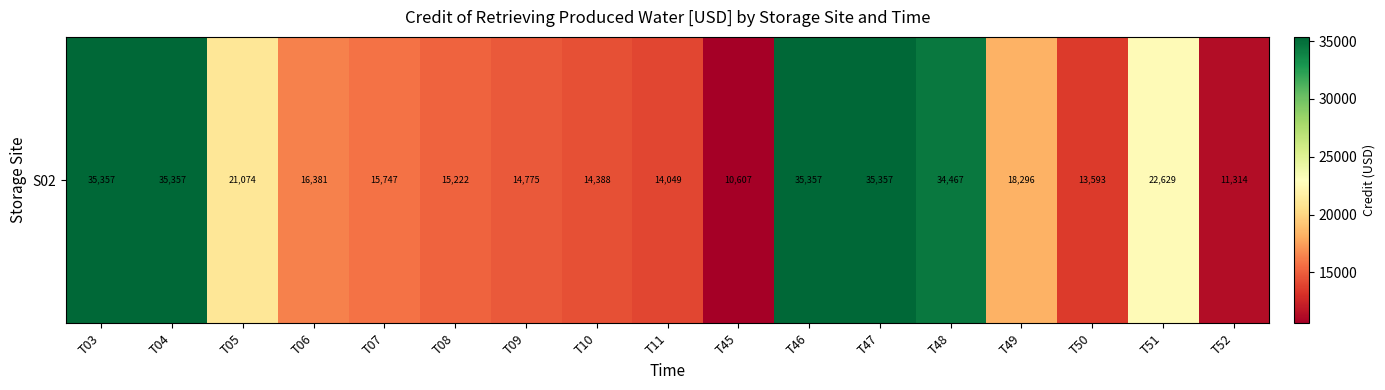

Rank the categories by value from lowest to highest.

T45, T52, T50, T11, T10, T09, T08, T07, T06, T49, T05, T51, T48, T03, T04, T46, T47